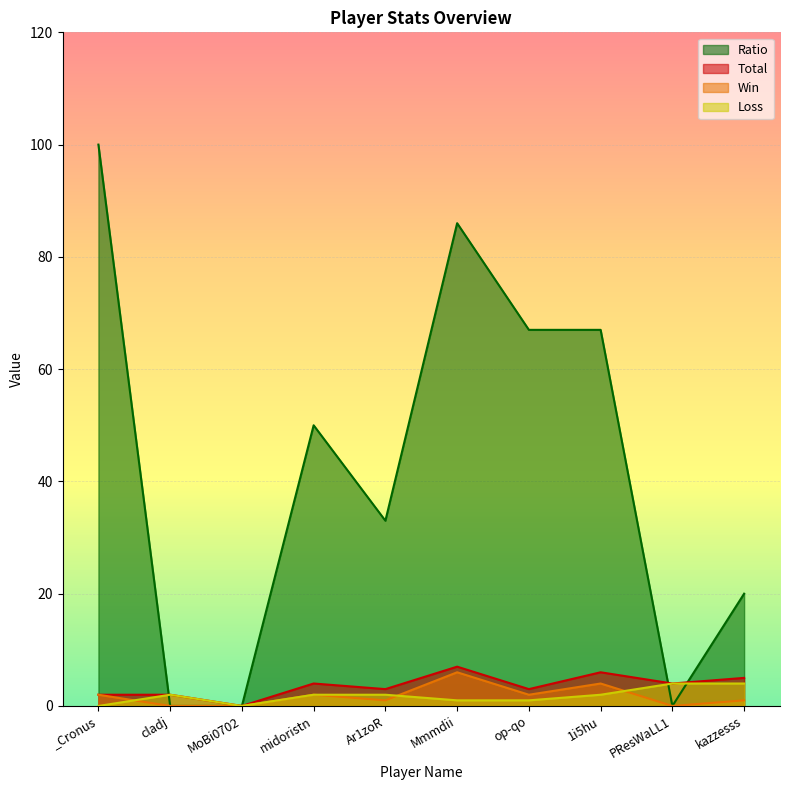

True or false: Total and Loss cross at least once.

False